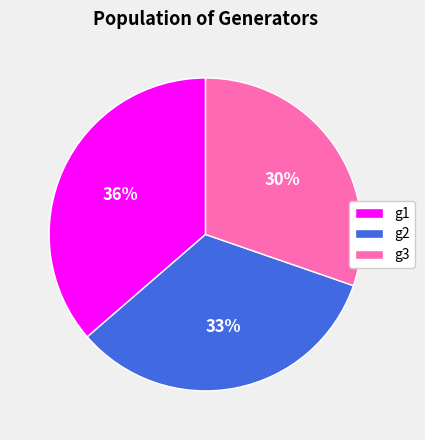

Which slice is the smallest?

g3